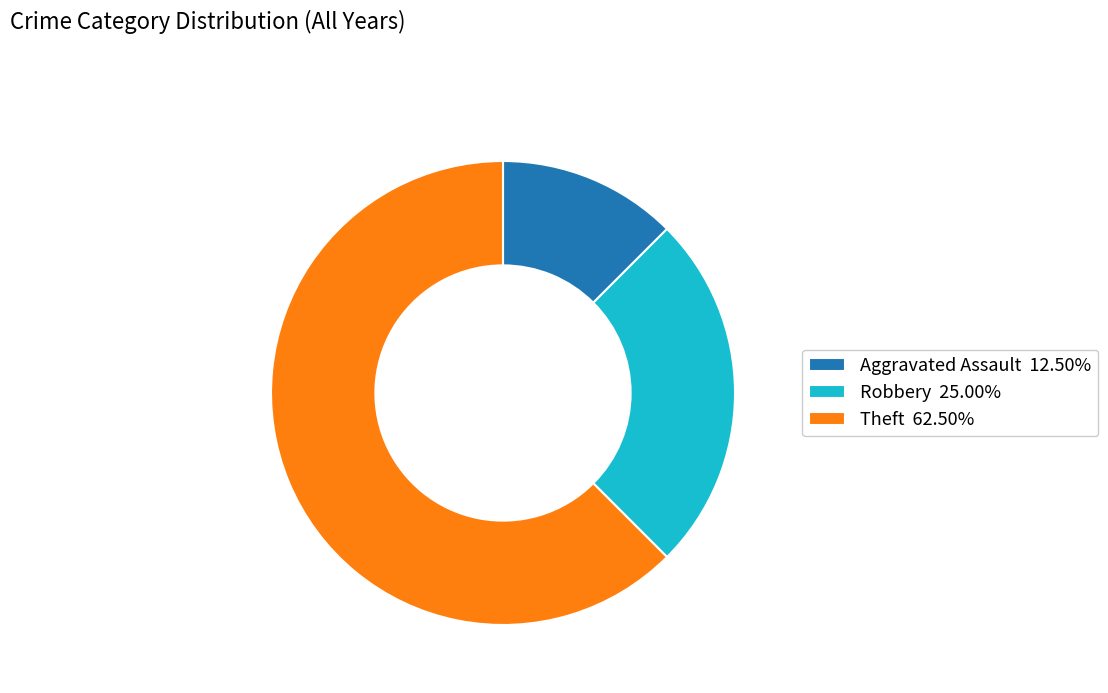

Rank the categories by value from lowest to highest.

Aggravated Assault, Robbery, Theft